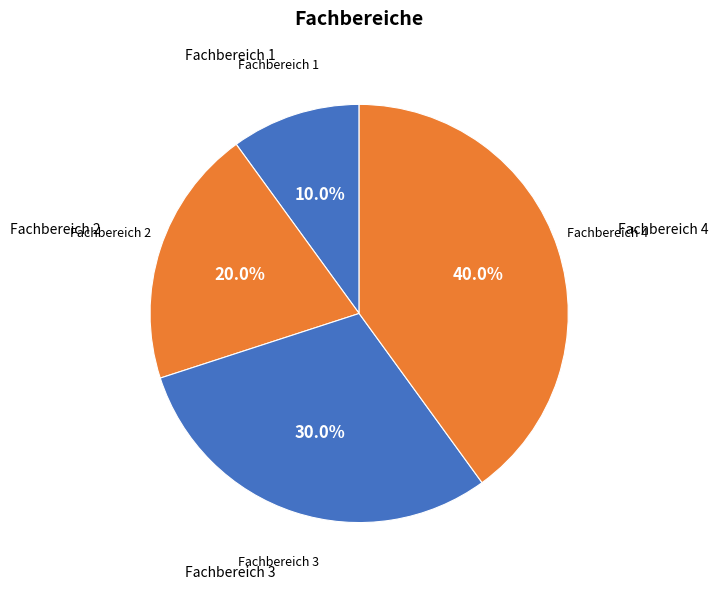

Is there any slice that represents more than half of the pie?

No